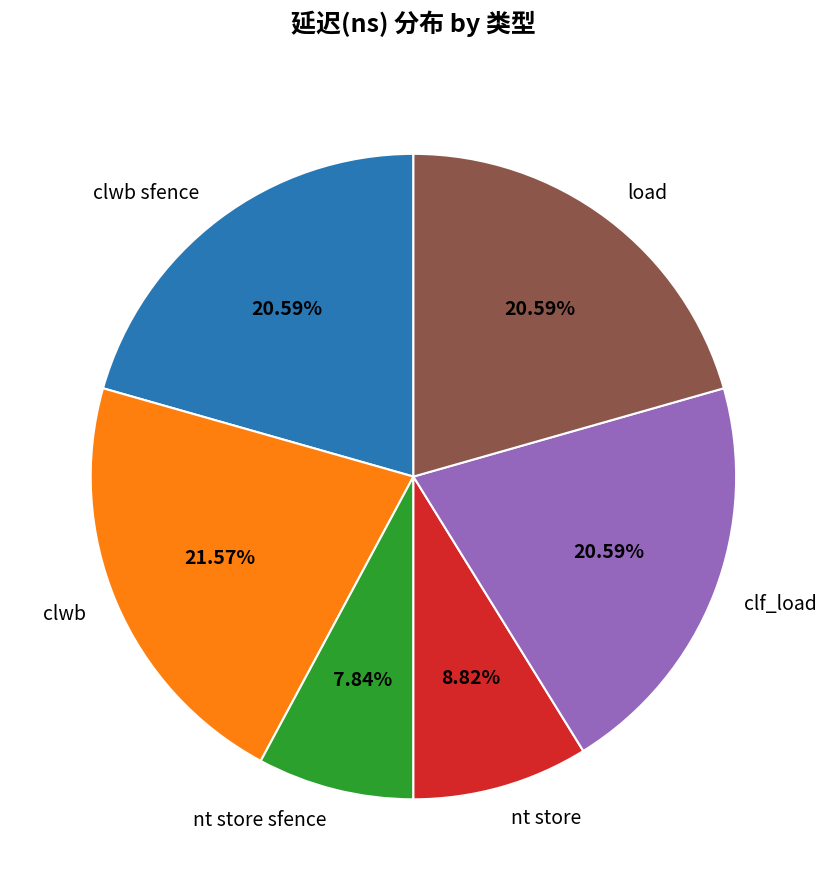

What is the largest slice in the pie chart?

clwb